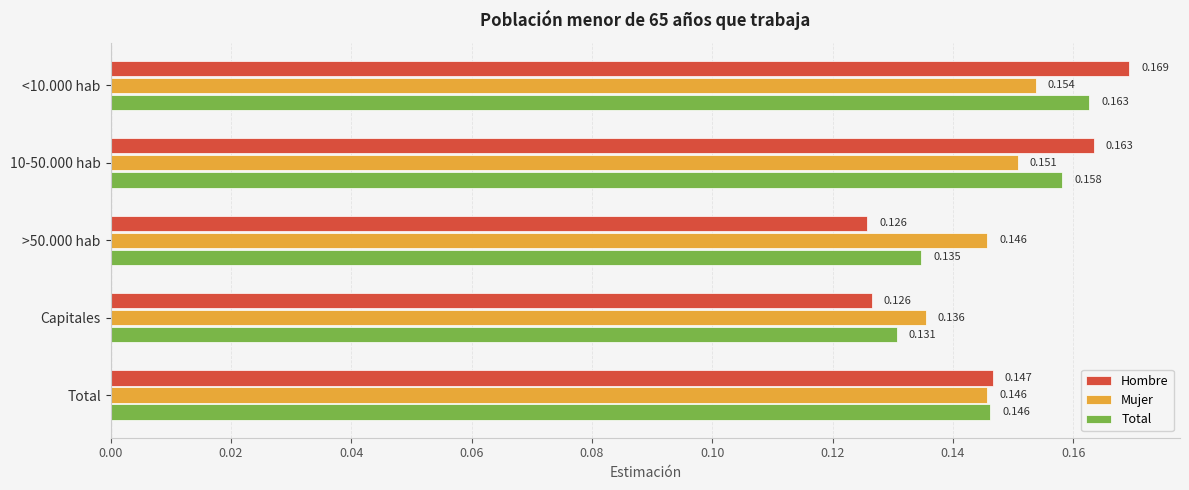

Rank the series by their maximum value, from highest to lowest.

Hombre, Total, Mujer